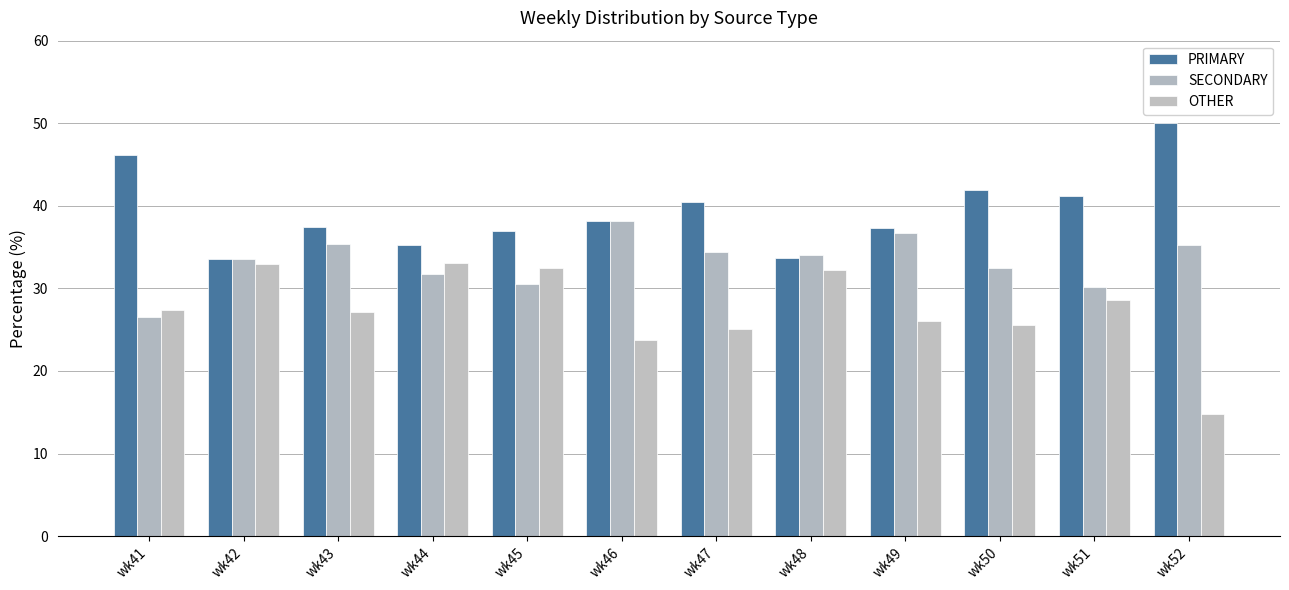

Where does the SECONDARY series first go above 34?

wk43